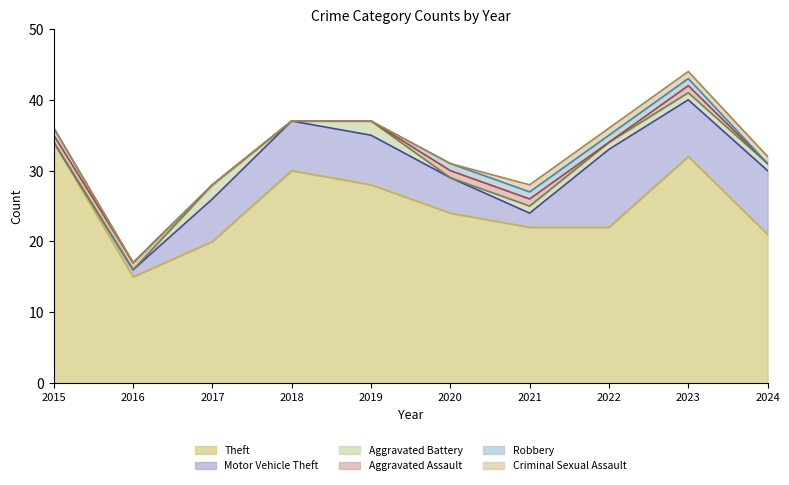

Which series changed the most between 2019 and 2022?

Theft